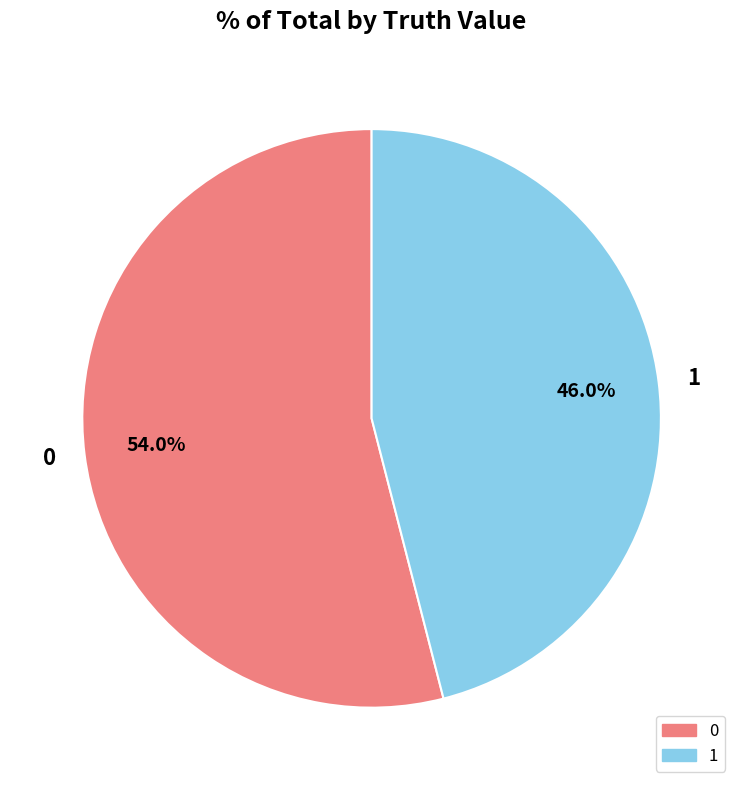

What is the ratio of the value at 0 to the value at 1?

1.2